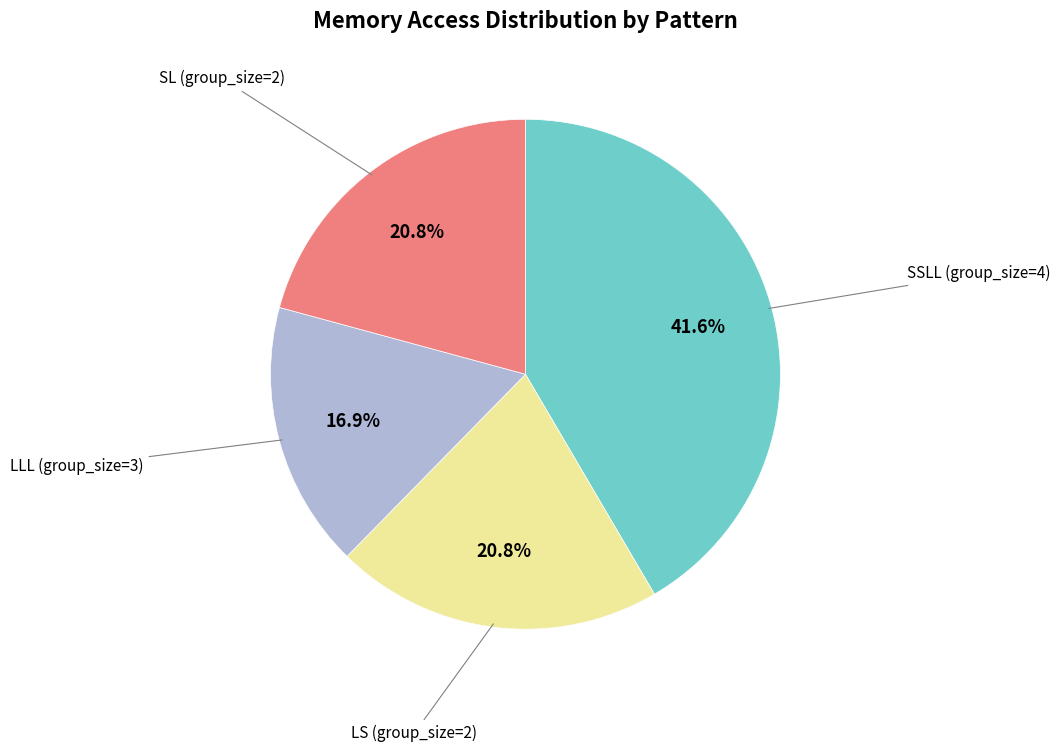

Is there any slice that represents more than half of the pie?

No